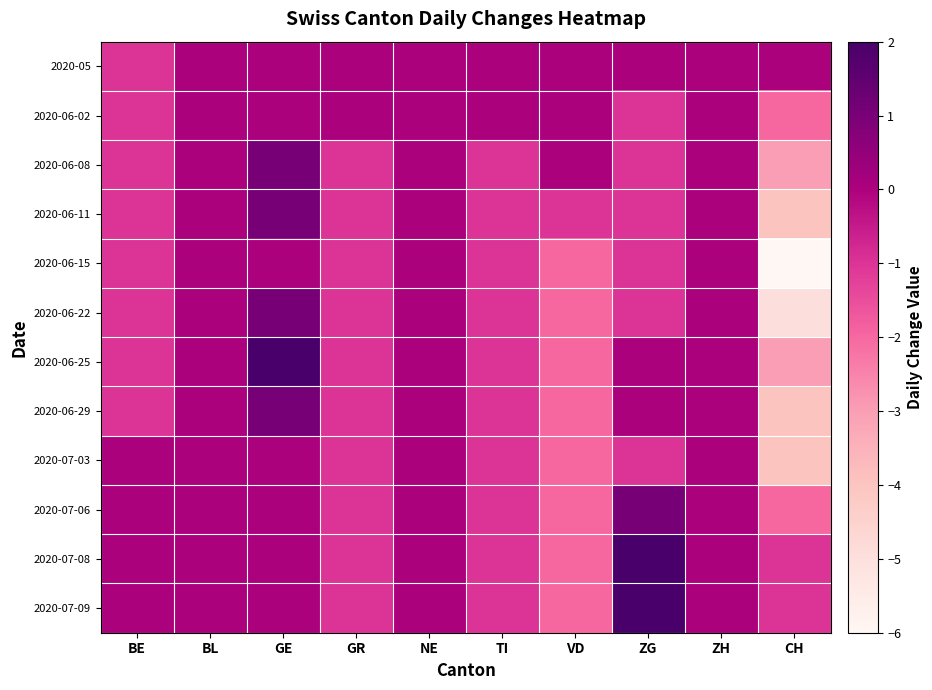

Which category has the highest value across all series?

GE